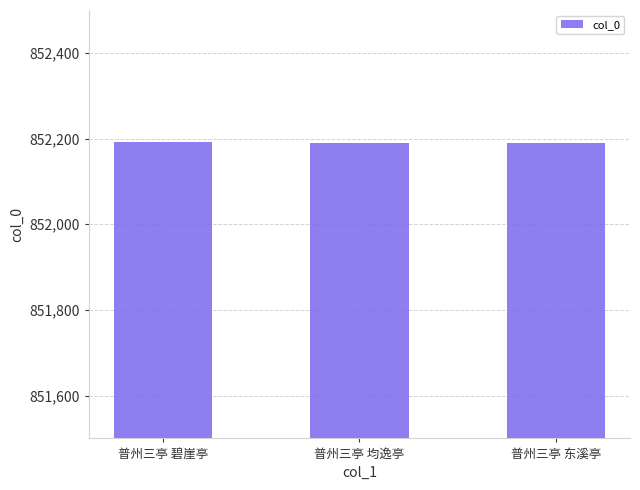

Approximately how many times larger is the value at 普州三亭 东溪亭 compared to 普州三亭 碧崖亭?

1.0